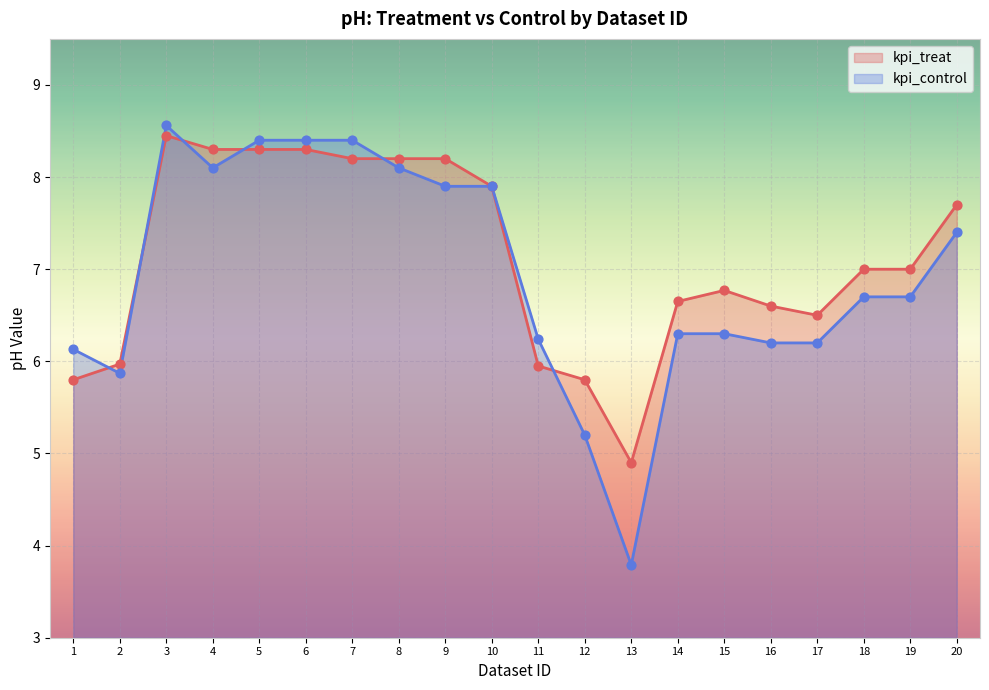

Which series has the widest spread of Y values?

kpi_control